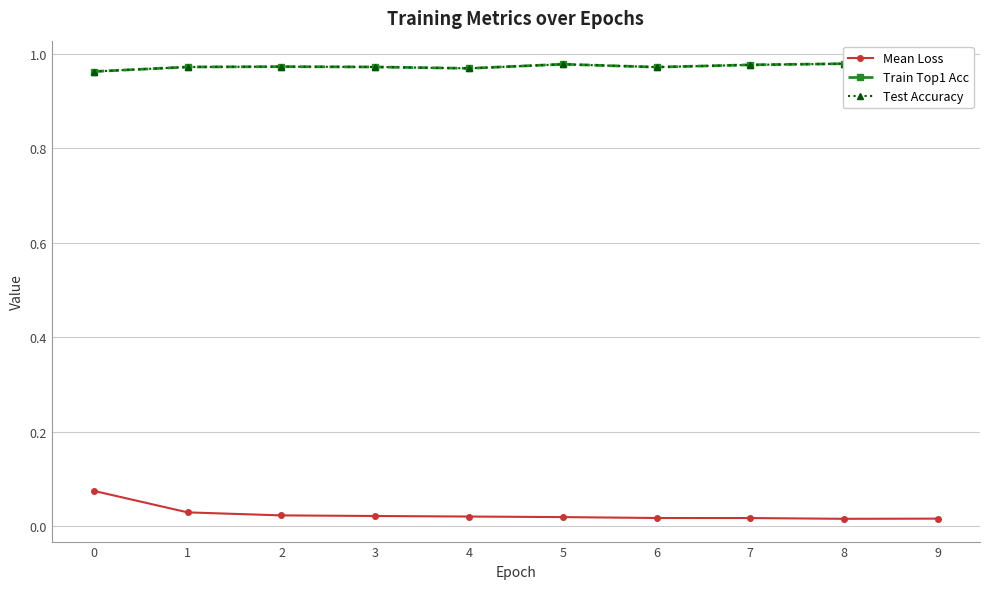

Which has a higher value, 9 or 2?

2